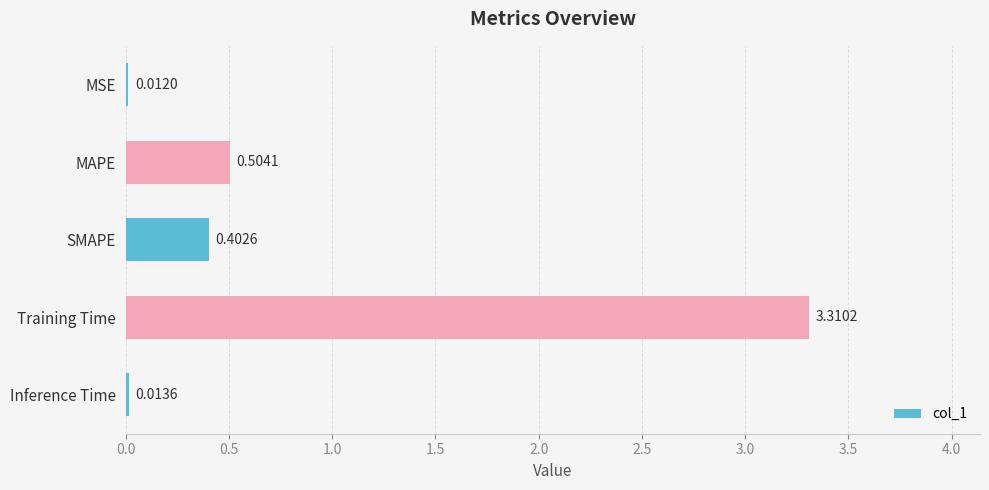

At which label is the value closest to 1?

MAPE